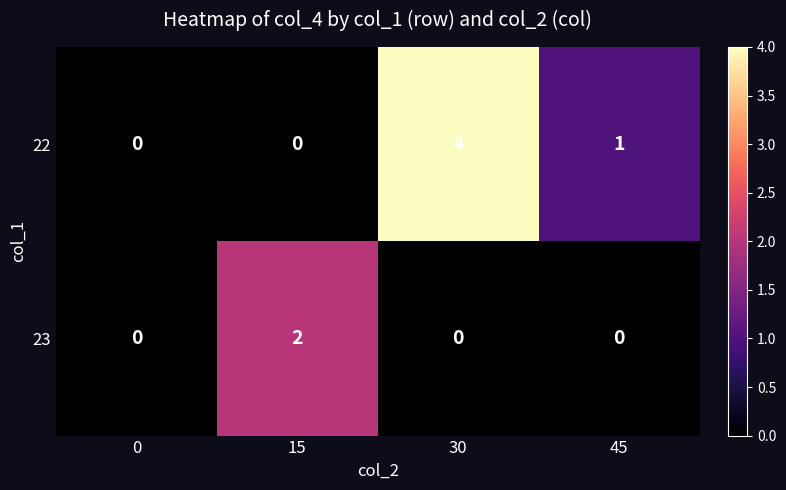

Which series has the largest range (max minus min)?

22